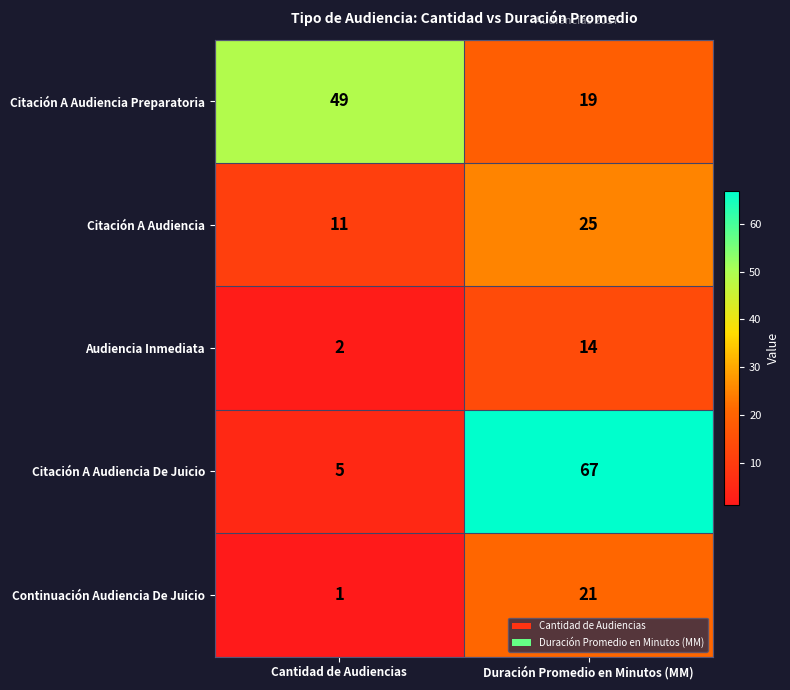

What is the minimum value shown in the chart?

1